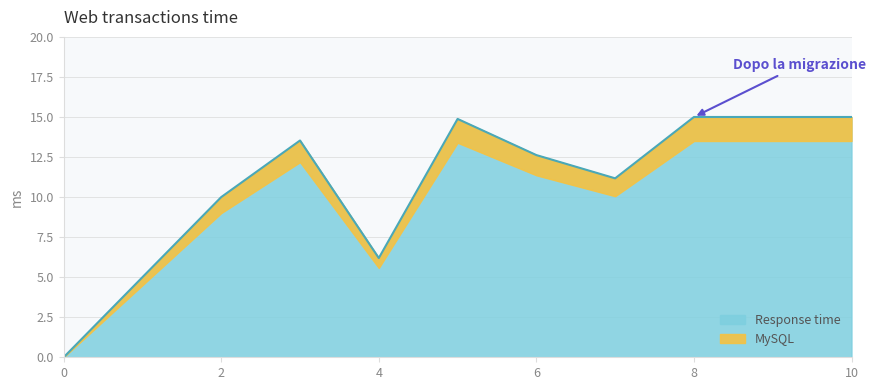

Does the chart display data point markers on the line(s)?

No